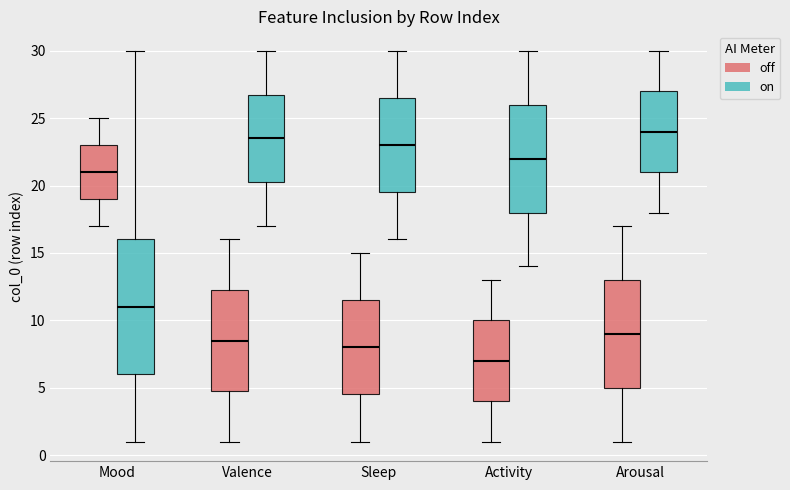

Reading left to right, transcribe this box plot: for each box, give where its median line is, the range the box spans, and where its two whiskers end, as read against the y-axis. The values are not printed on the chart, so give them approximately, as read against the axis.

Mood (off): median 21.0, box 19.0 to 23.0, whiskers 17.0 to 25.0
Mood (on): median 11.0, box 6.0 to 16.0, whiskers 1.0 to 30.0
Valence (off): median 8.5, box 5.0 to 12.5, whiskers 1.0 to 16.0
Valence (on): median 23.5, box 20.5 to 27.0, whiskers 17.0 to 30.0
Sleep (off): median 8.0, box 4.5 to 11.5, whiskers 1.0 to 15.0
Sleep (on): median 23.0, box 19.5 to 26.5, whiskers 16.0 to 30.0
Activity (off): median 7.0, box 4.0 to 10.0, whiskers 1.0 to 13.0
Activity (on): median 22.0, box 18.0 to 26.0, whiskers 14.0 to 30.0
Arousal (off): median 9.0, box 5.0 to 13.0, whiskers 1.0 to 17.0
Arousal (on): median 24.0, box 21.0 to 27.0, whiskers 18.0 to 30.0